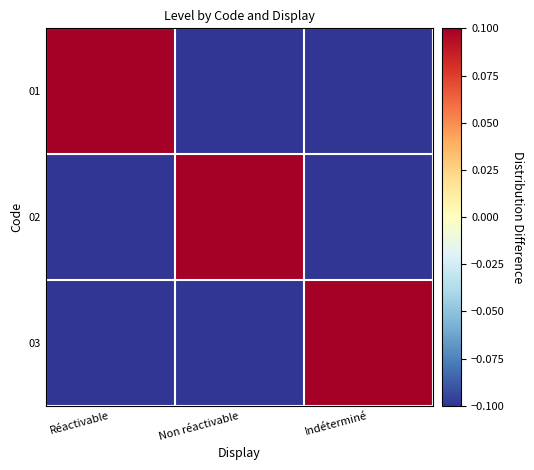

How many series are shown in this chart?

3